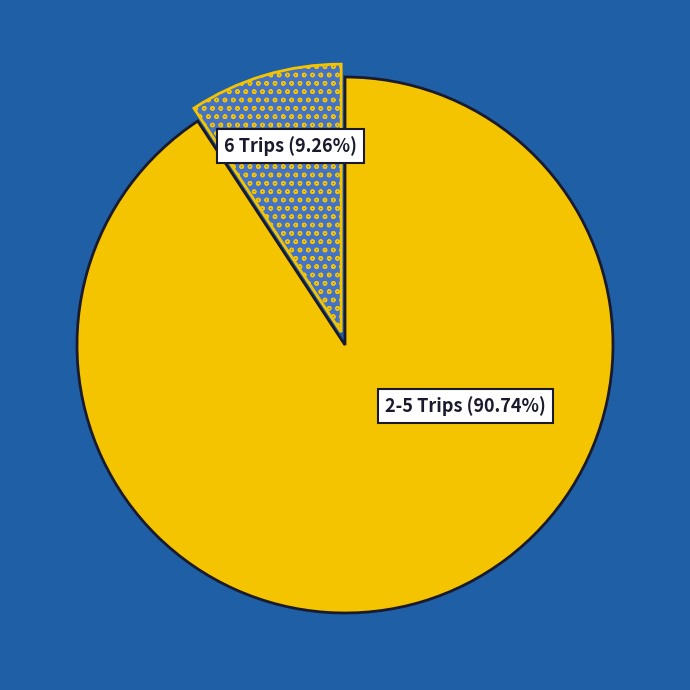

How many segments does this pie chart have?

2